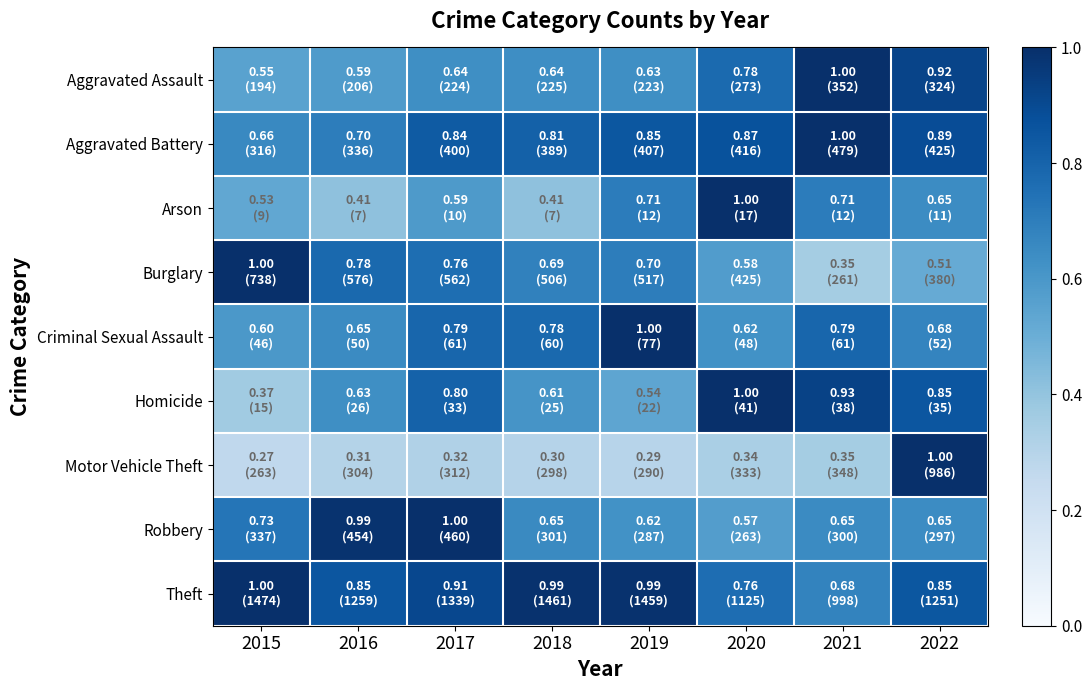

At 2016, list the series in order from smallest to largest.

Motor Vehicle Theft, Arson, Aggravated Assault, Homicide, Criminal Sexual Assault, Aggravated Battery, Burglary, Theft, Robbery